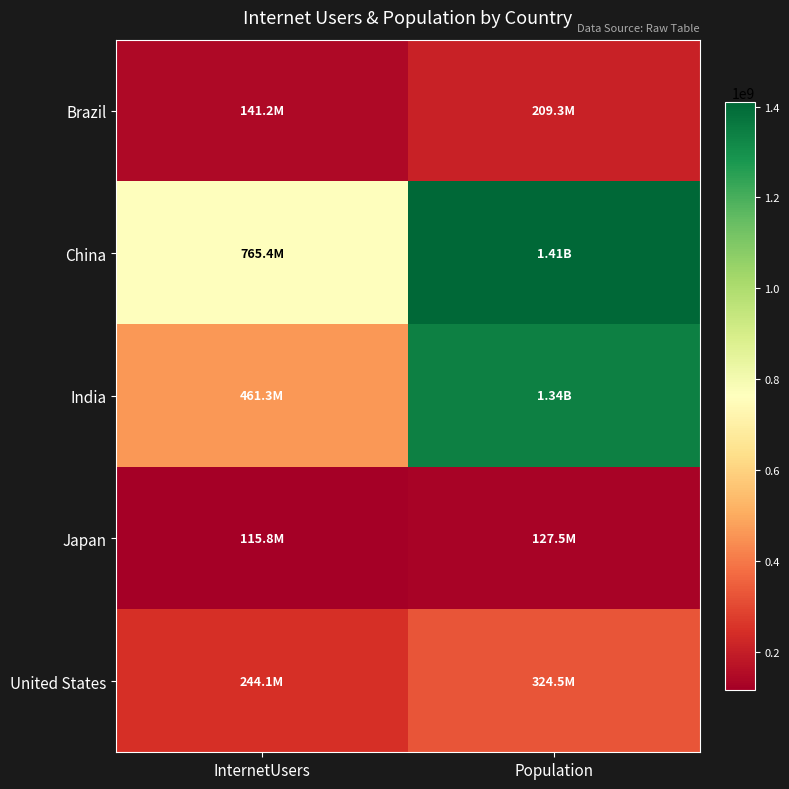

Which has a higher value, InternetUsers or Population?

Population